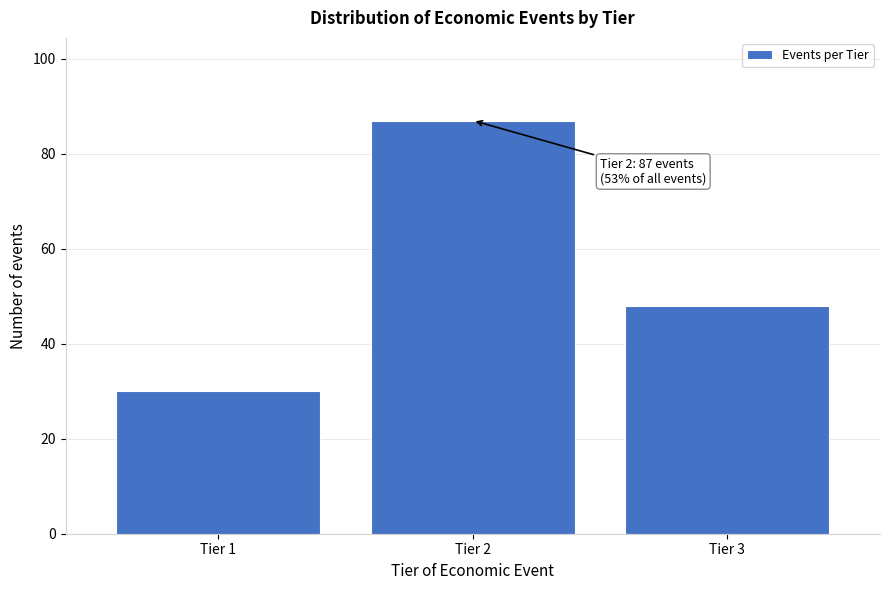

Reading right to left, extract all data points from this chart.

48	87	30